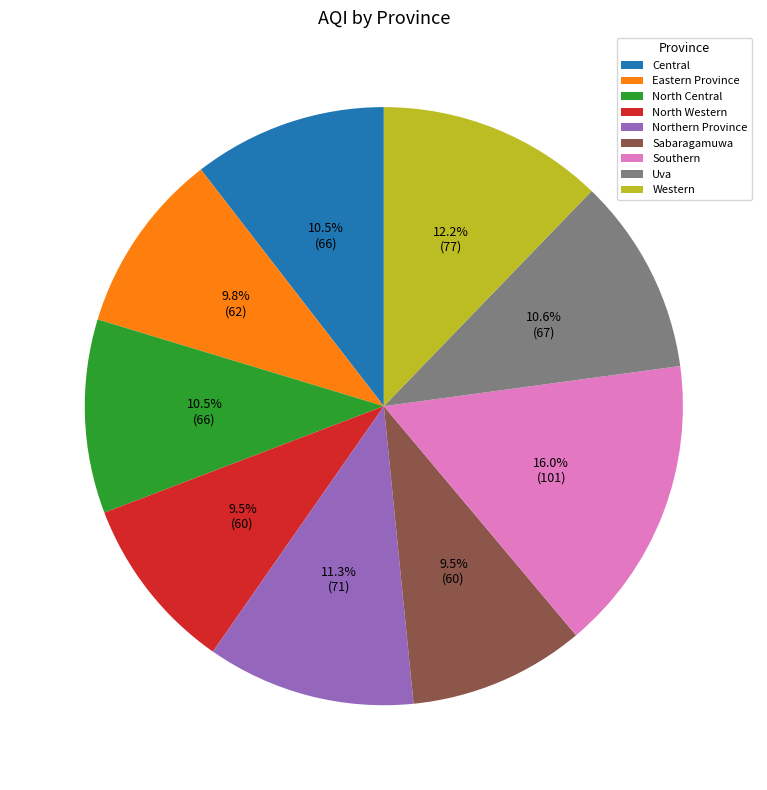

Is there a majority slice in this chart?

No